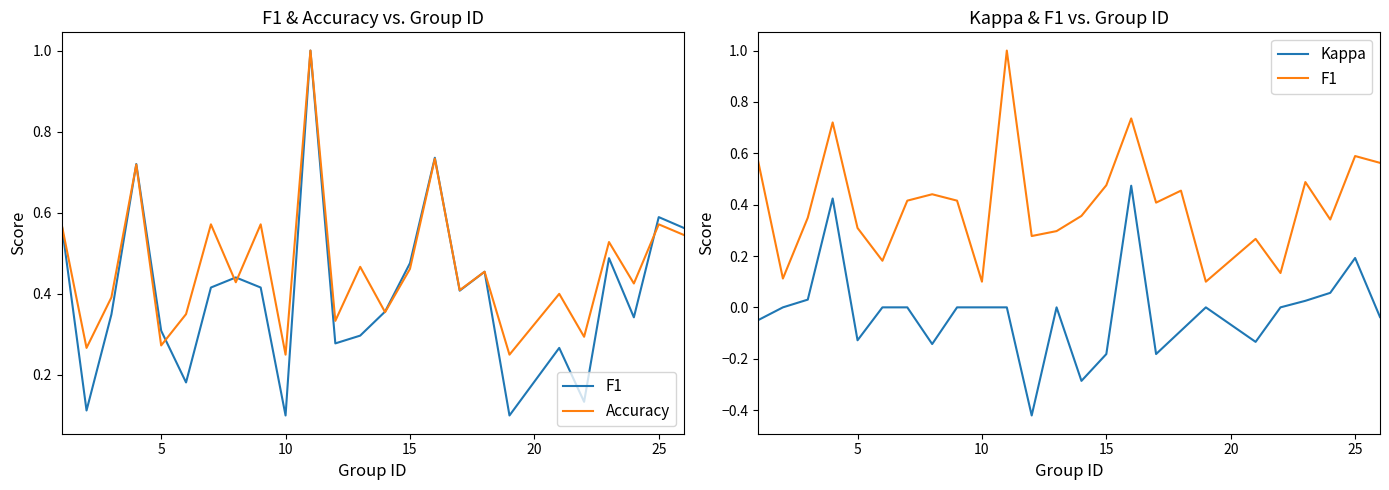

What is the smallest value displayed?

-0.4